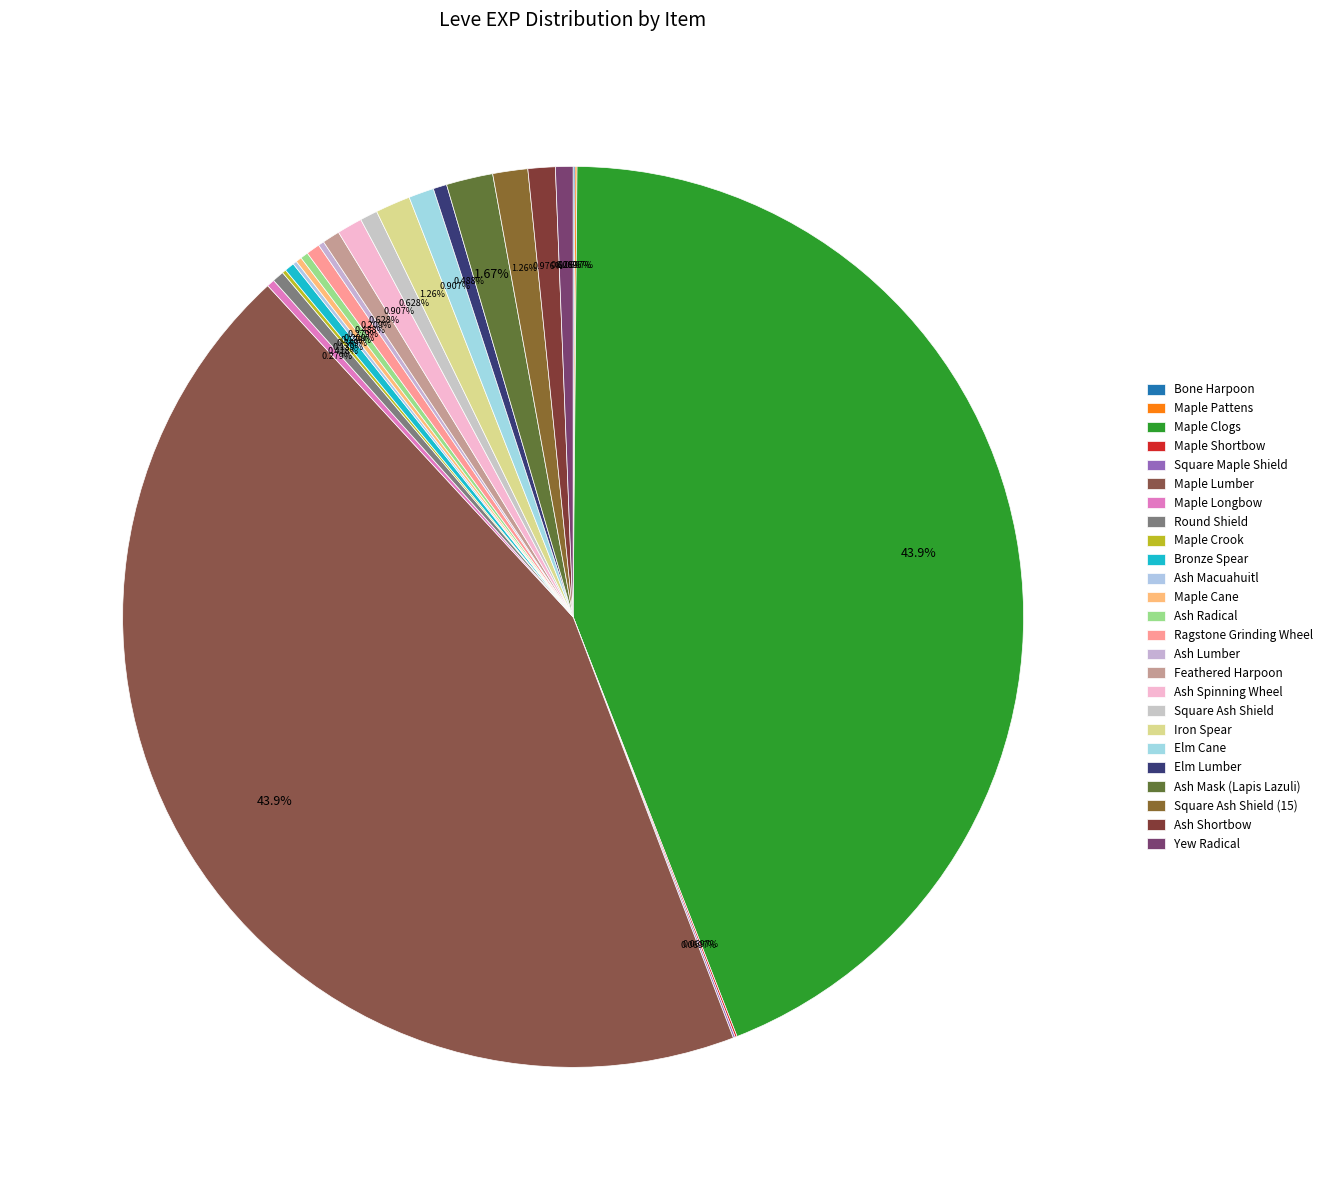

How much of the chart is everything except Feathered Harpoon?

99.4%